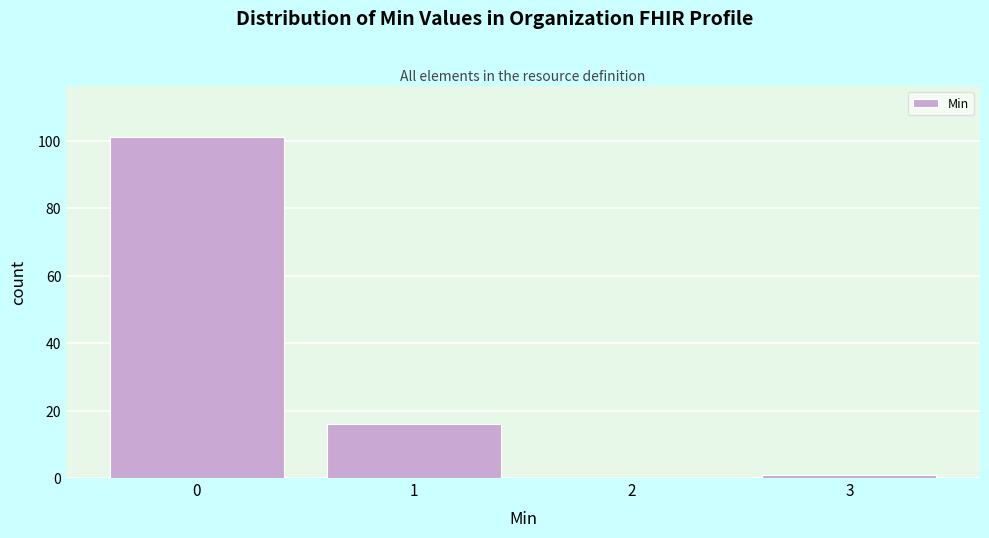

Which range on the x-axis has the tallest bar?

-0.5 to 0.5